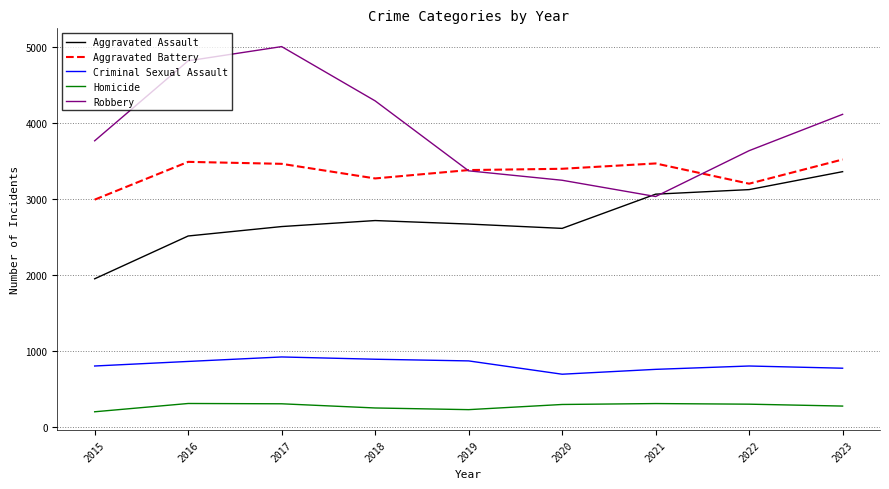

Between 2017 and 2023, which series saw the biggest shift?

Robbery